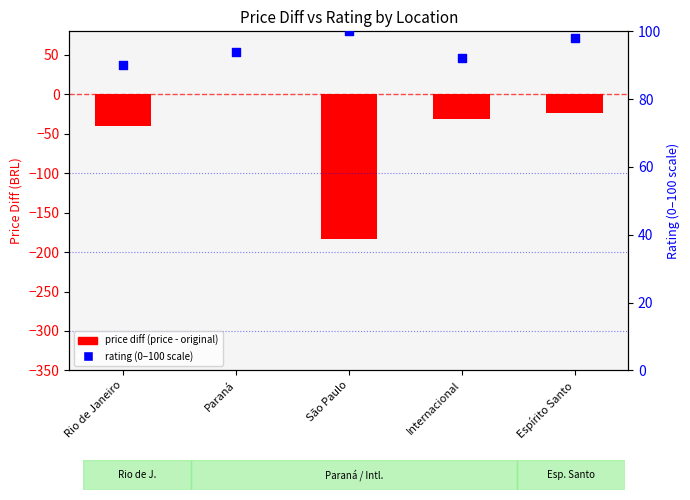

At which category is the sum across all series the highest?

Paraná